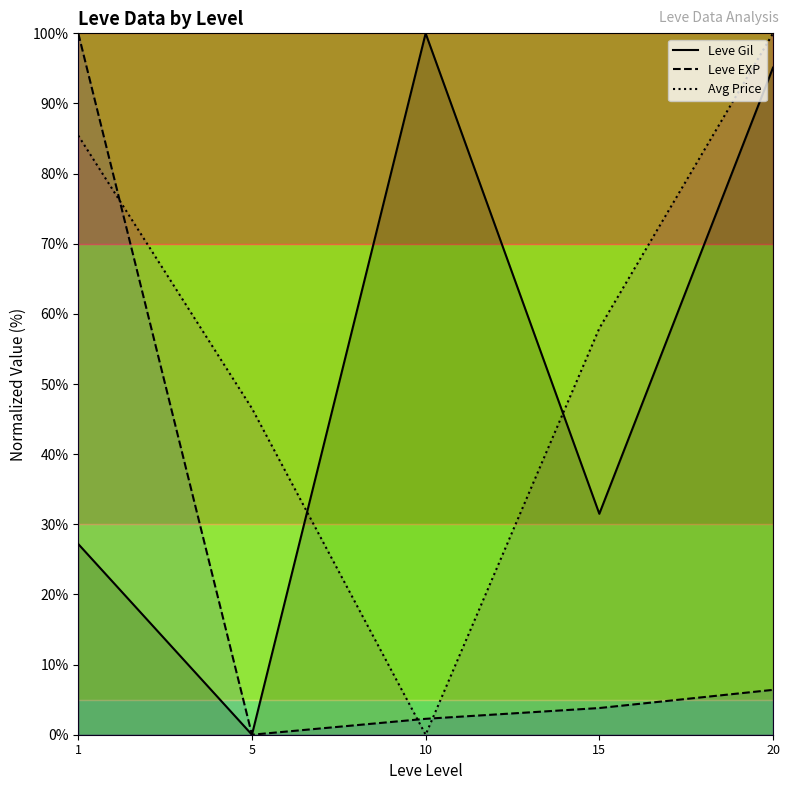

True or false: Leve Gil has a value of 167.6 at 10.

False